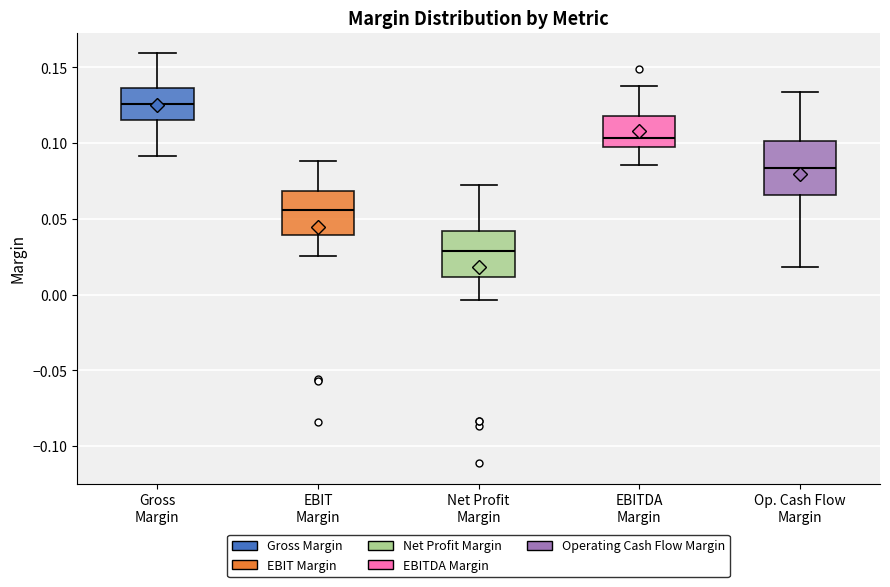

Reading left to right, transcribe this box plot: for each box, give where its median line is, the range the box spans, and where its two whiskers end, as read against the y-axis. The values are not printed on the chart, so give them approximately, as read against the axis.

Gross Margin: median 0.125, box 0.115 to 0.135, whiskers 0.090 to 0.160
EBIT Margin: median 0.055, box 0.040 to 0.070, whiskers 0.025 to 0.090
Net Profit Margin: median 0.030, box 0.010 to 0.040, whiskers -0.005 to 0.070
EBITDA Margin: median 0.105, box 0.095 to 0.120, whiskers 0.085 to 0.140
Op. Cash Flow Margin: median 0.085, box 0.065 to 0.100, whiskers 0.020 to 0.135